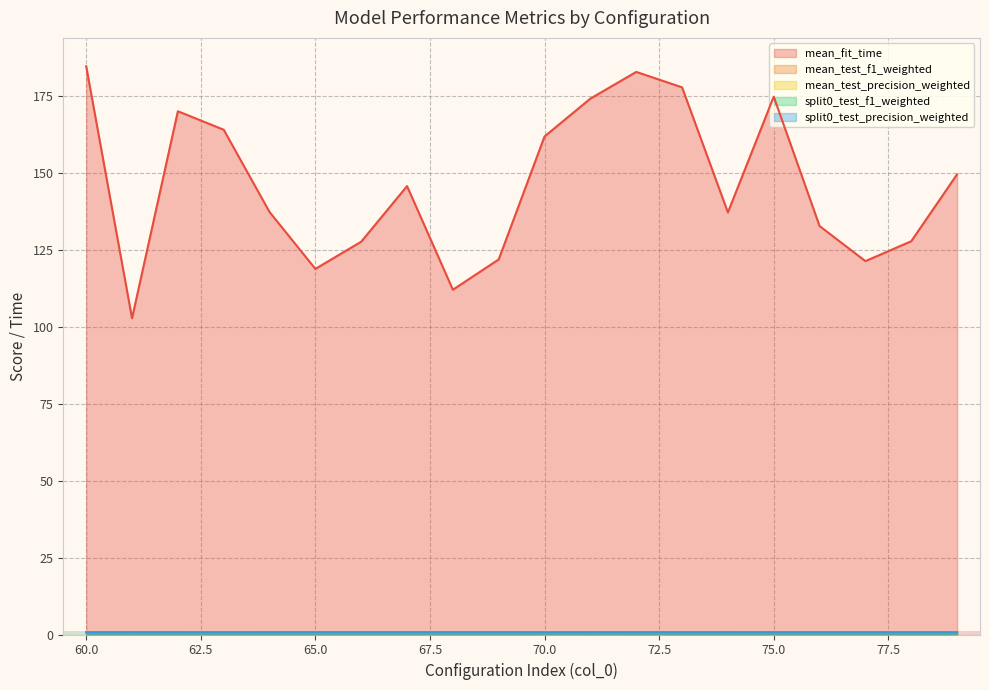

Count the split0_test_precision_weighted values in the range 0 to 1.

20